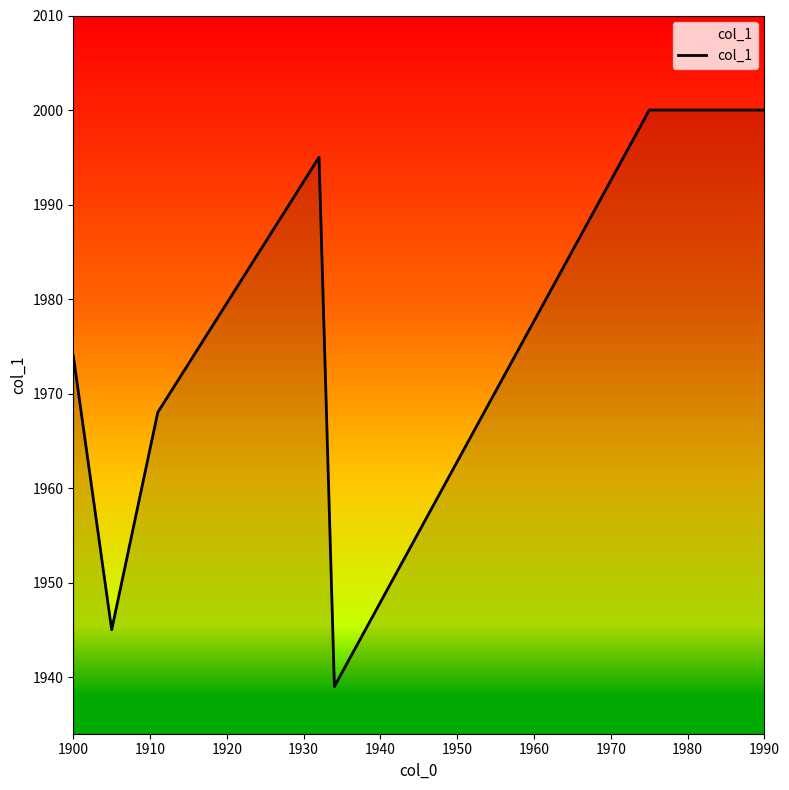

How many series are shown in this chart?

1